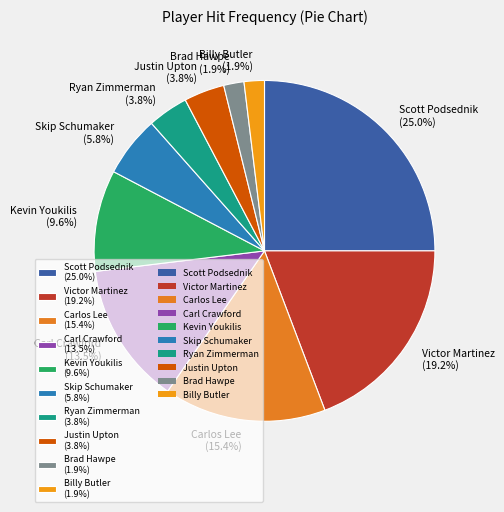

Is the sum of Scott Podsednik and Carl Crawford greater than half?

No